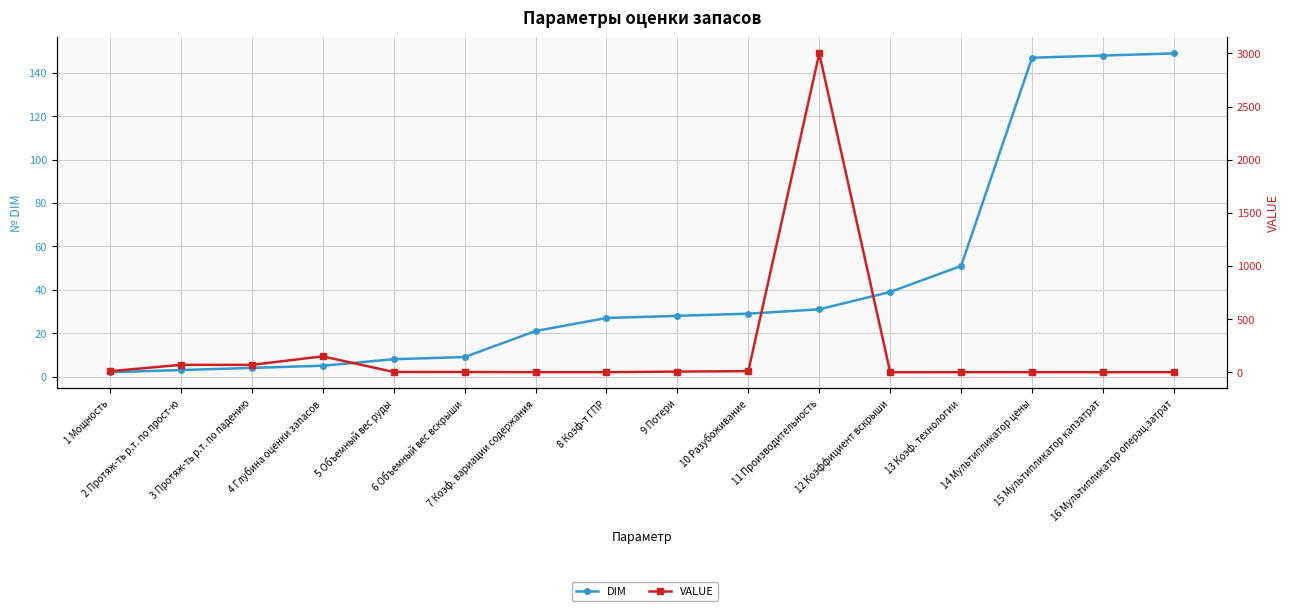

How many values in the VALUE series exceed 3?

7